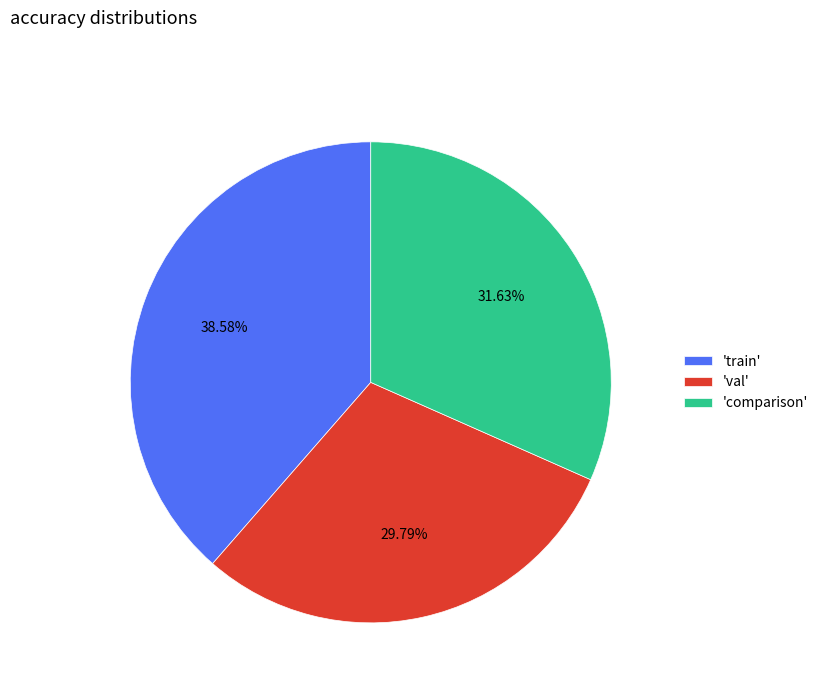

Which category has the smallest portion of the pie?

'val'